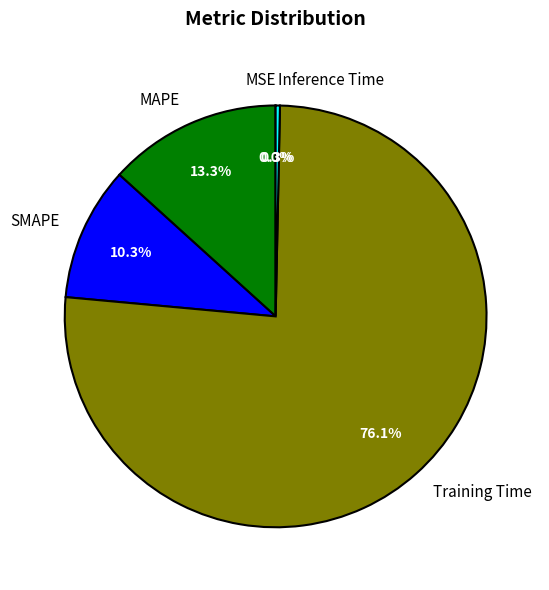

Which slice is the largest?

Training Time